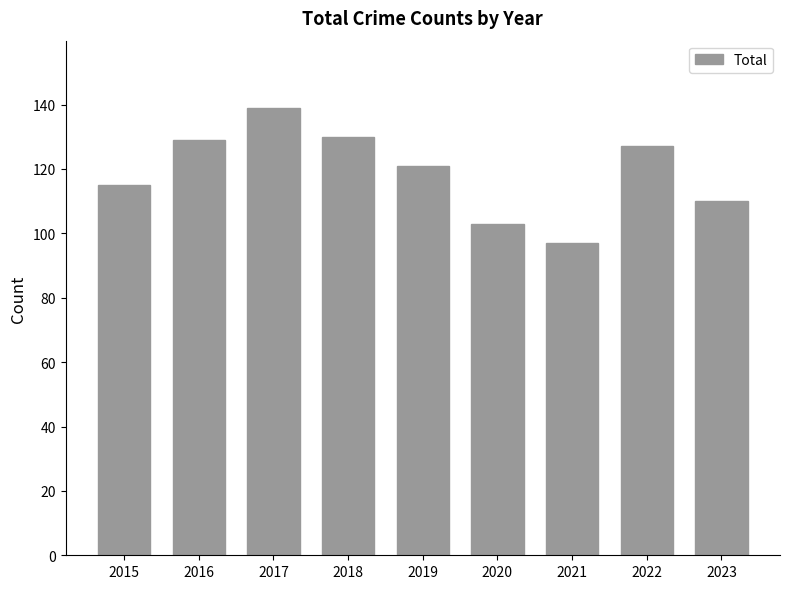

Reading right to left, transcribe all the data shown in this chart.

110	127	97	103	121	130	139	129	115